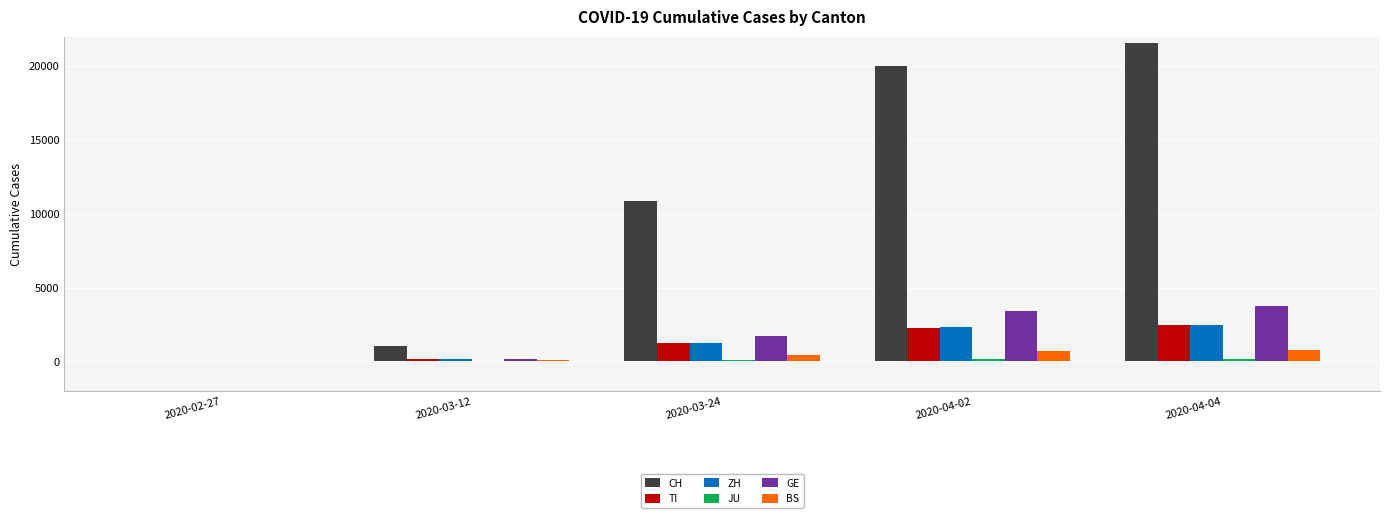

What is the total value across all series at 2020-04-02?

28856